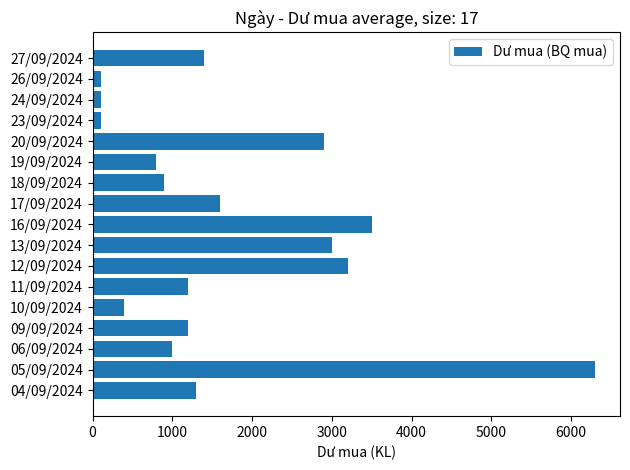

What is the label of the 3rd bar from the top?

24/09/2024